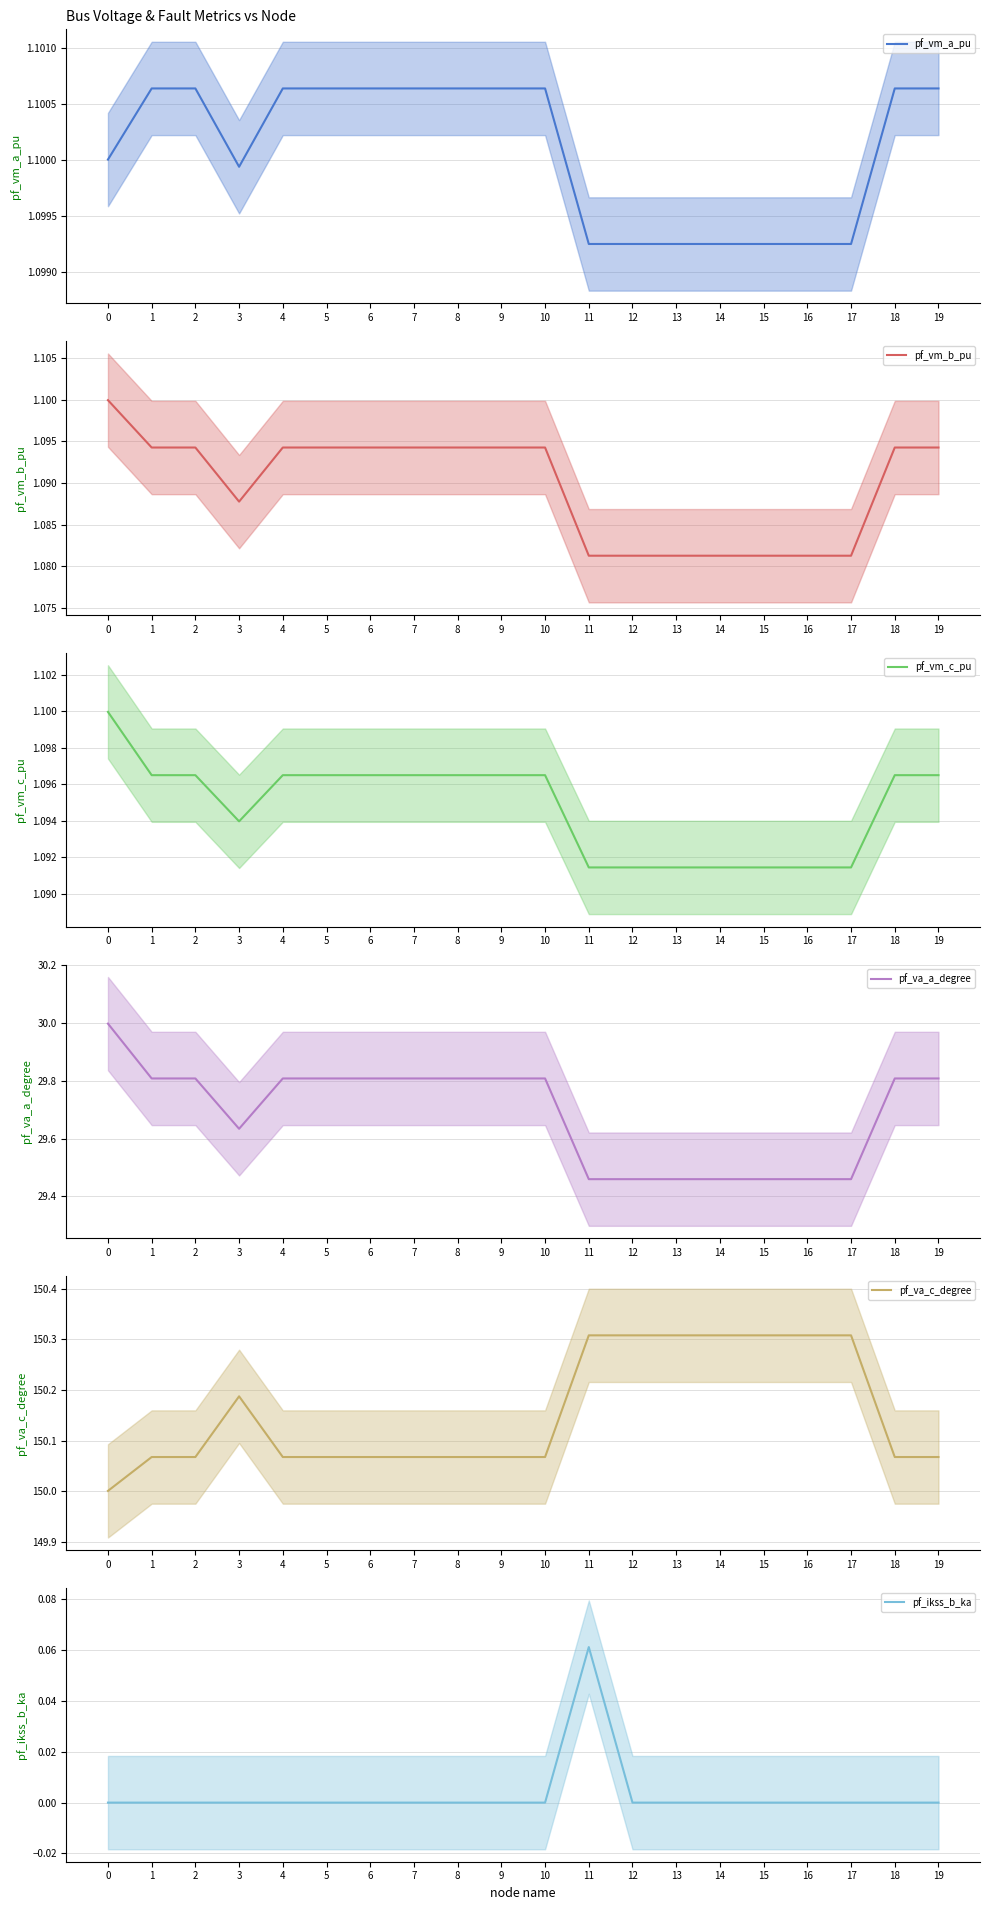

How many lines are shown in the chart?

6